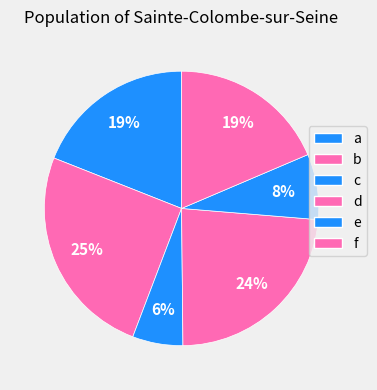

Rank the categories by value from highest to lowest.

b, d, a, f, e, c